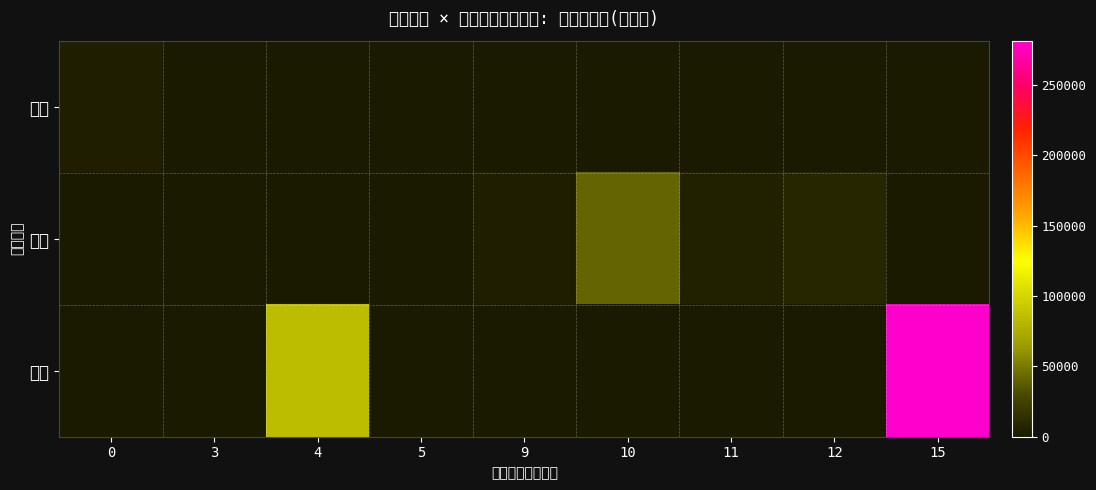

At which category is the sum across all series the highest?

15